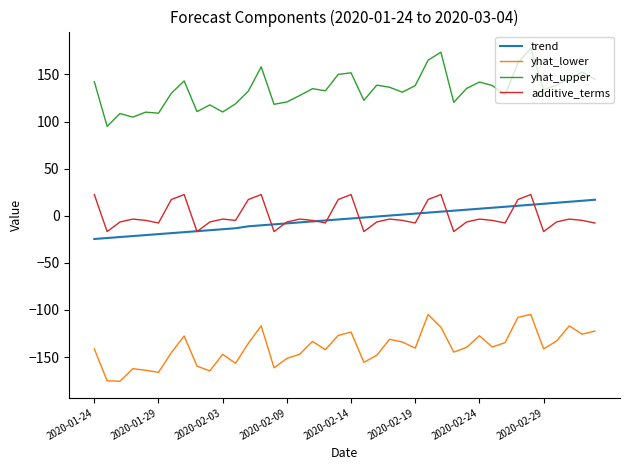

What is the lowest value of the yhat_upper series?

94.8